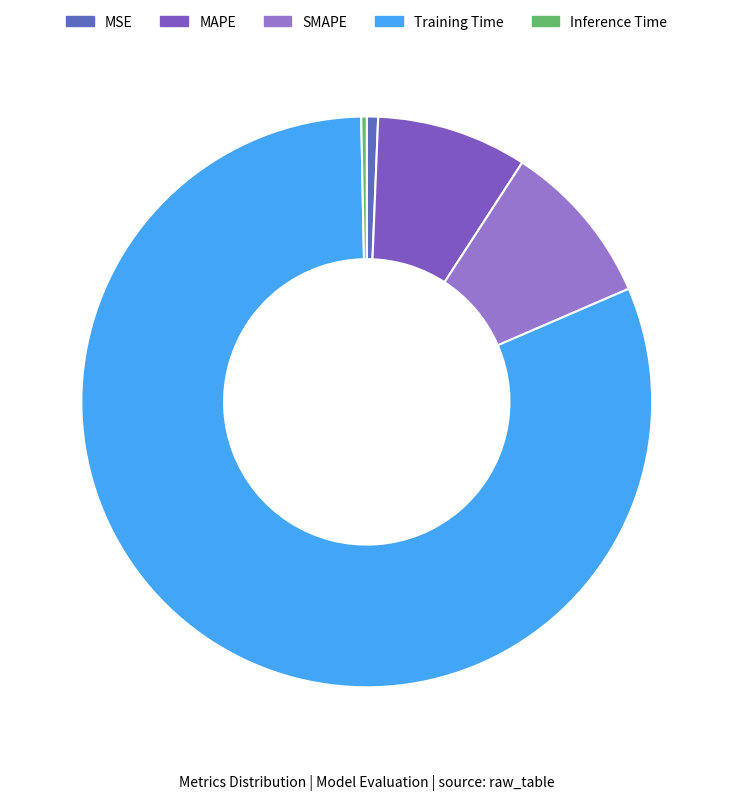

How many segments does this pie chart have?

5